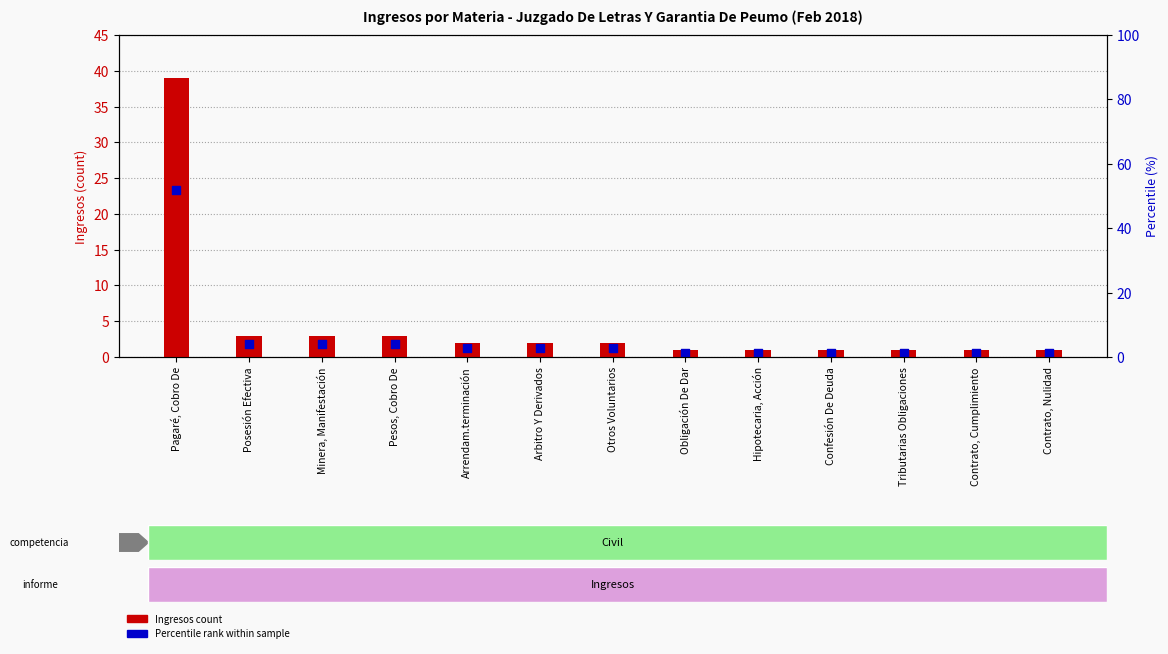

What are all the series names shown in the legend?

Ingresos (count), Percentile rank within sample